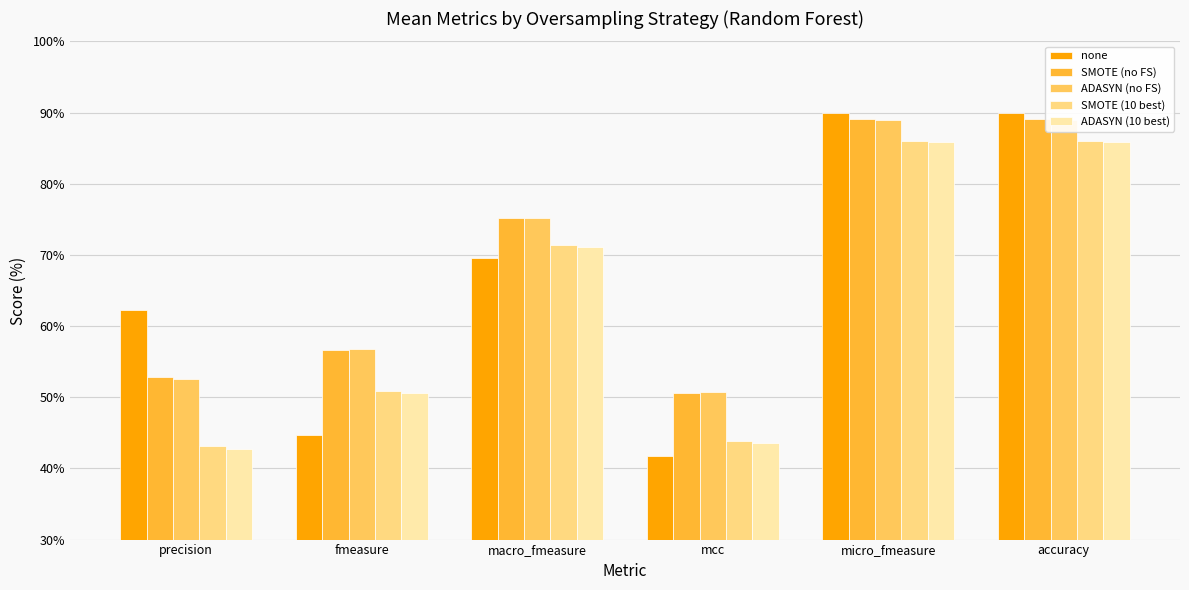

Rank the series by their maximum value, from highest to lowest.

none, SMOTE (no FS), ADASYN (no FS), SMOTE (10 best), ADASYN (10 best)